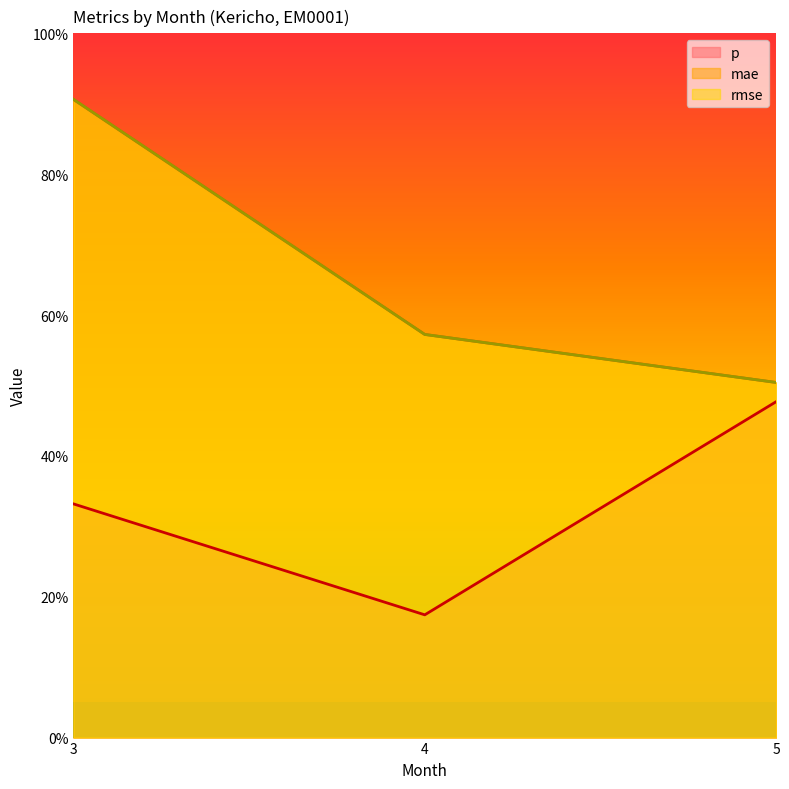

Which label corresponds to the largest value in the chart?

3